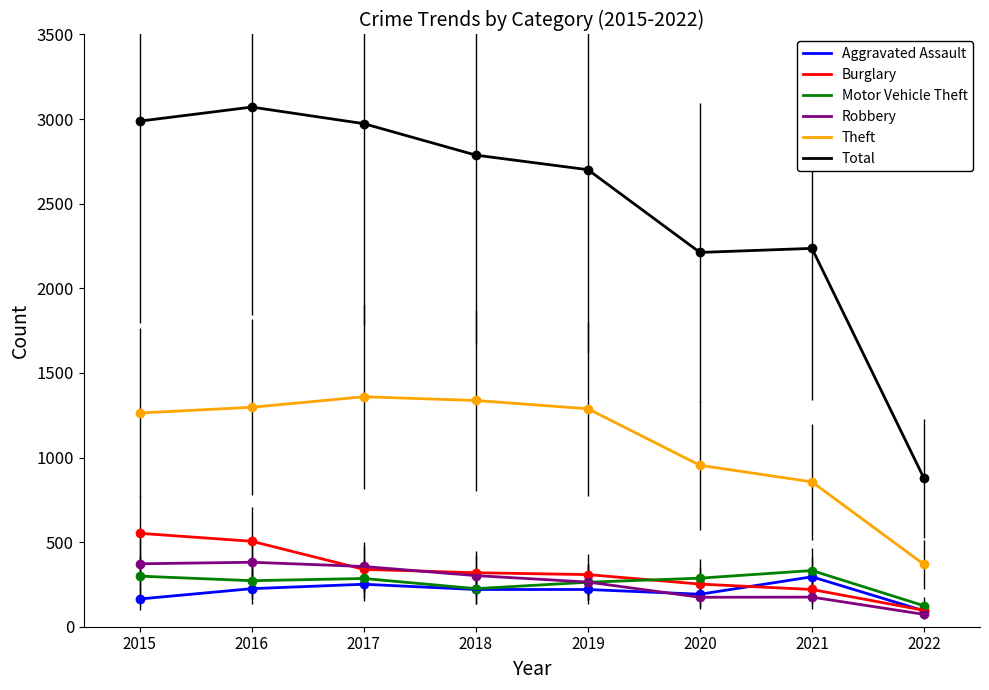

How many lines are shown in the chart?

6